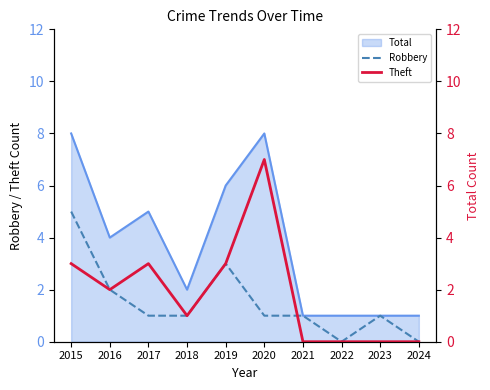

Reading right to left, extract all data points from this chart.

Robbery: 0	1	0	1	1	3	1	1	2	5
Theft: 0	0	0	0	7	3	1	3	2	3